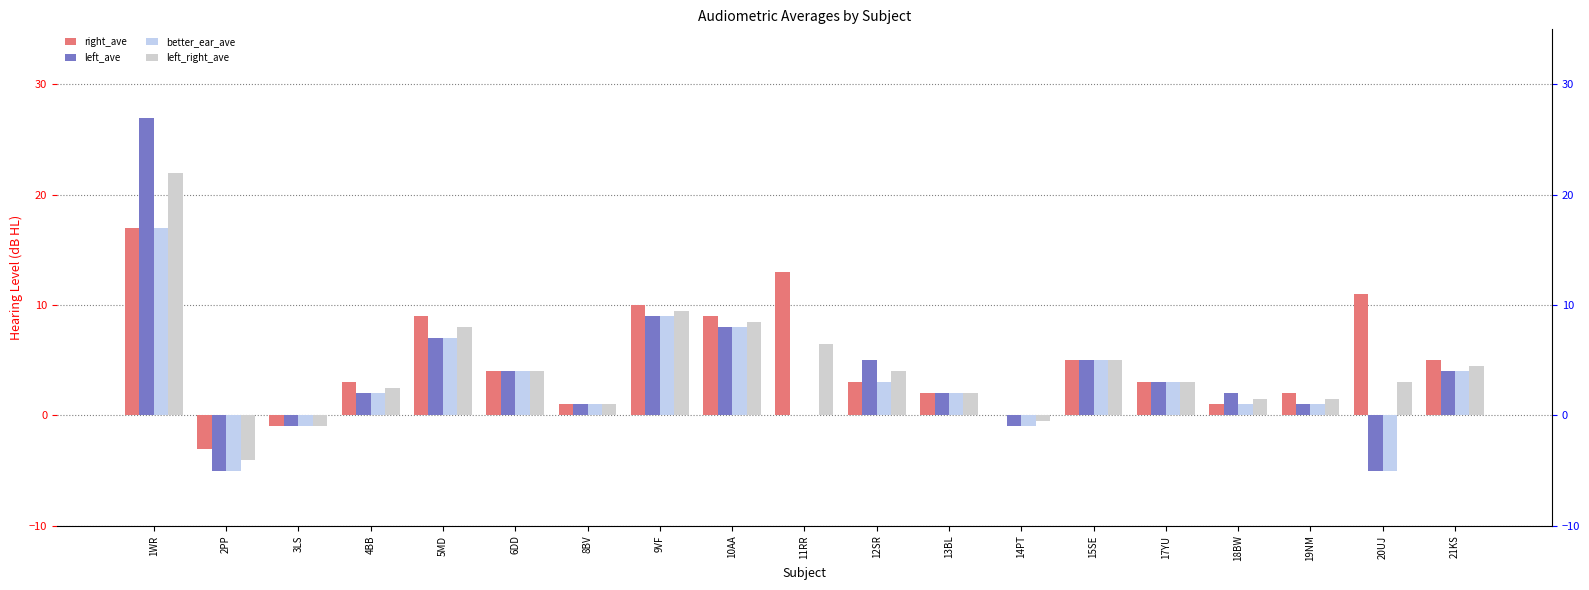

How many bars are there in each group?

4